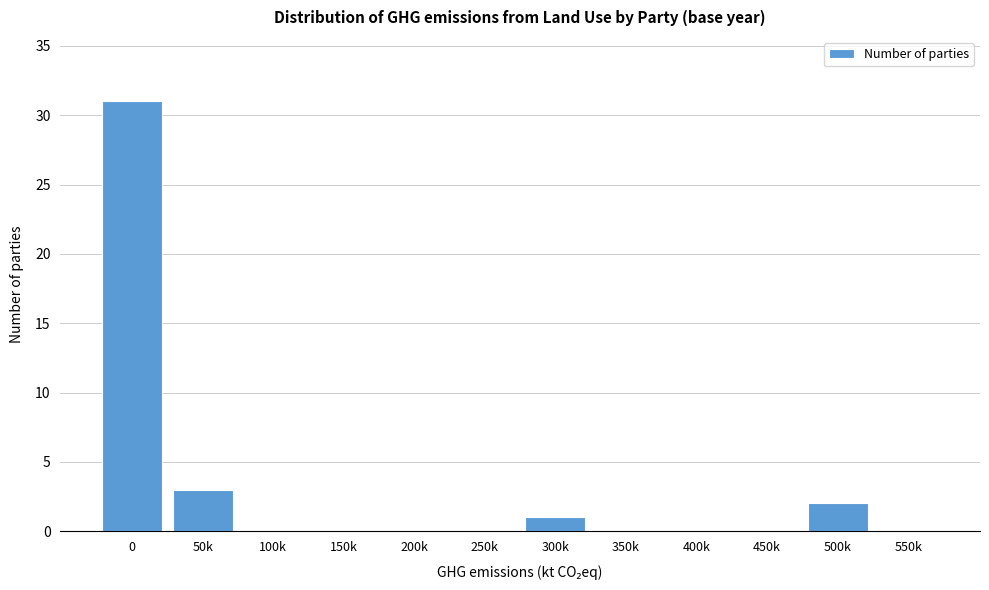

Reading left to right, list all the values displayed in this chart.

0=31	50k=3	100k=0	150k=0	200k=0	250k=0	300k=1	350k=0	400k=0	450k=0	500k=2	550k=0